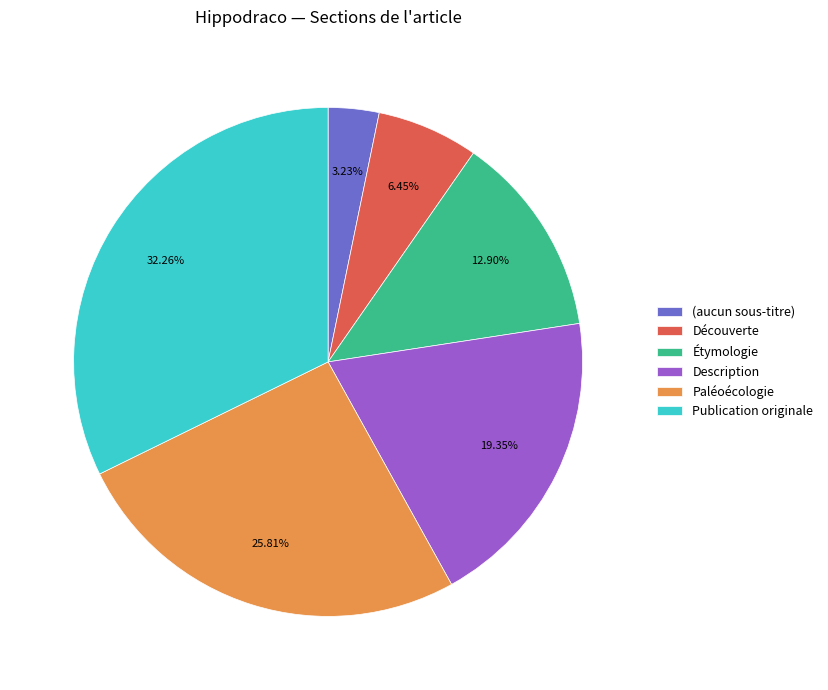

How many segments does this pie chart have?

6